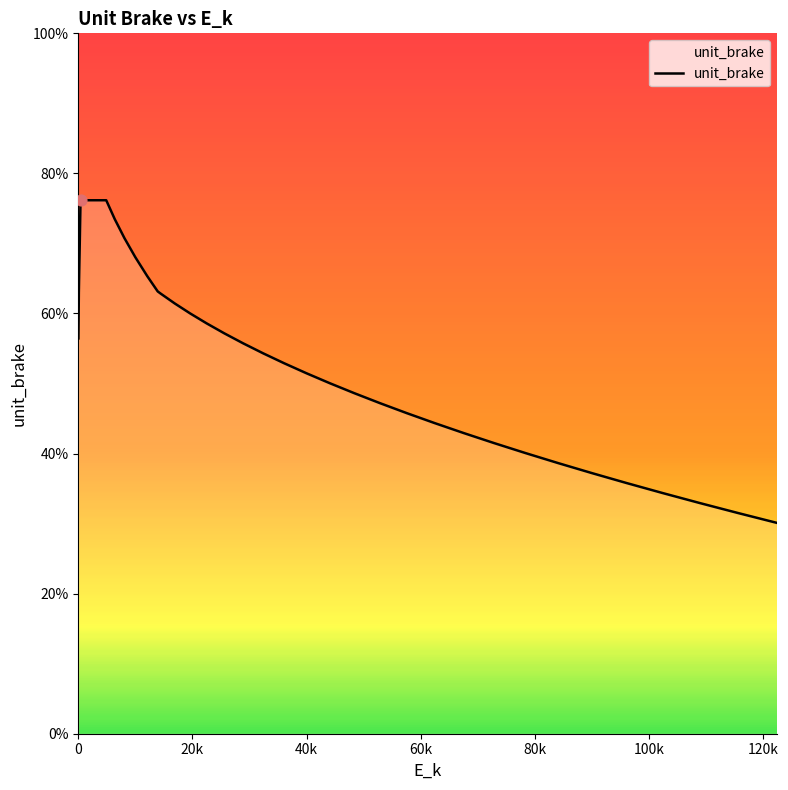

What is the maximum value shown in the chart?

76.2